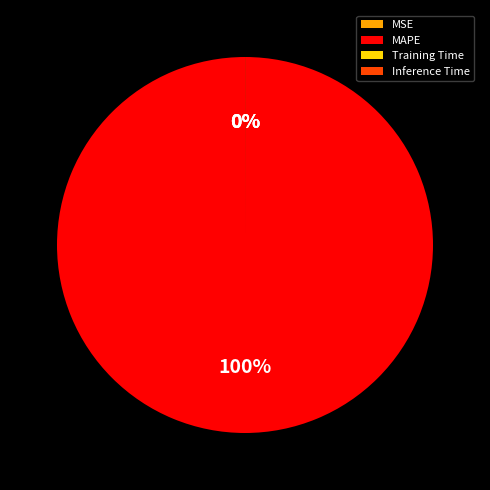

Which slice represents more than half of the pie?

MAPE